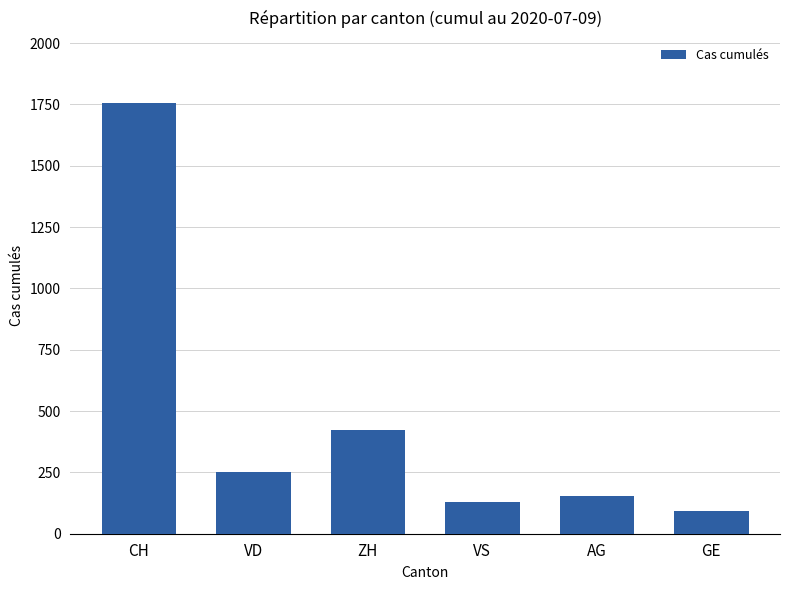

Reading left to right, extract all data points from this chart.

1757	252	424	128	153	91